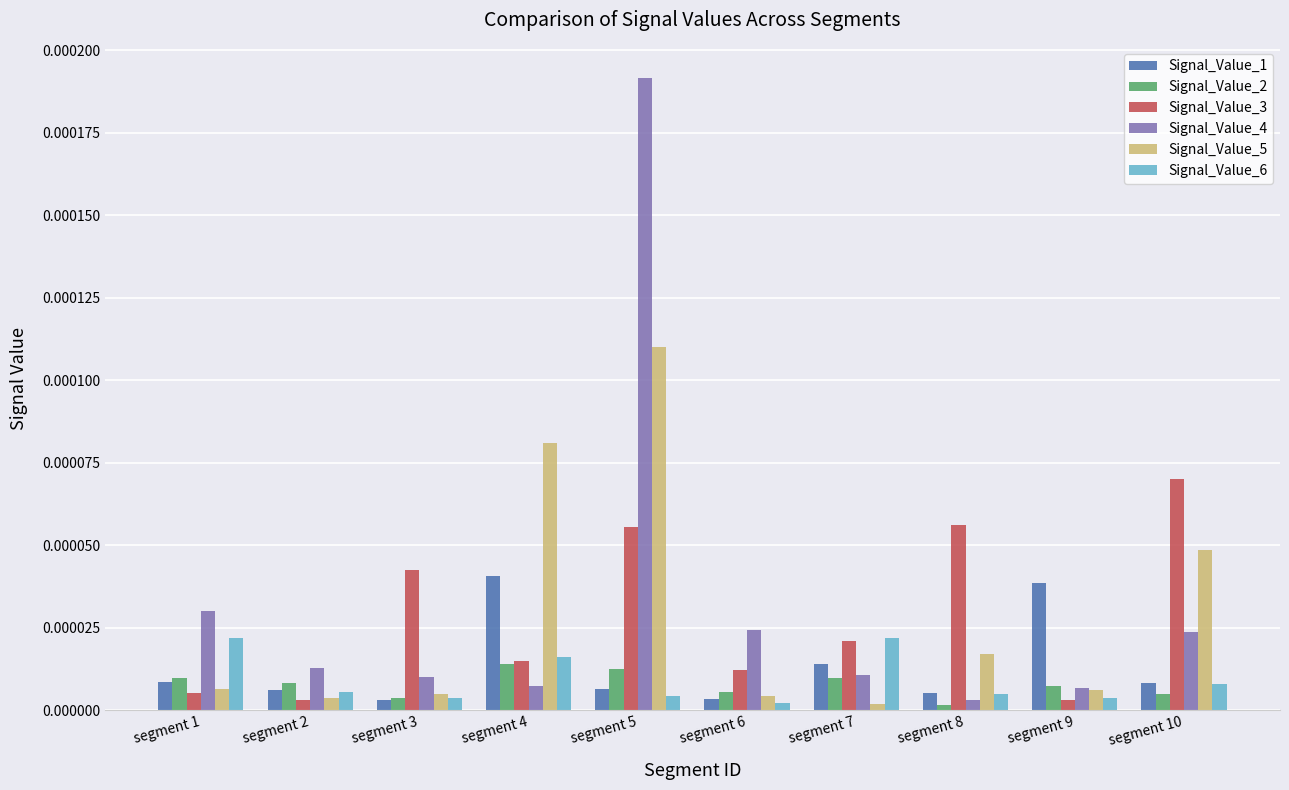

Are the bars horizontal?

No